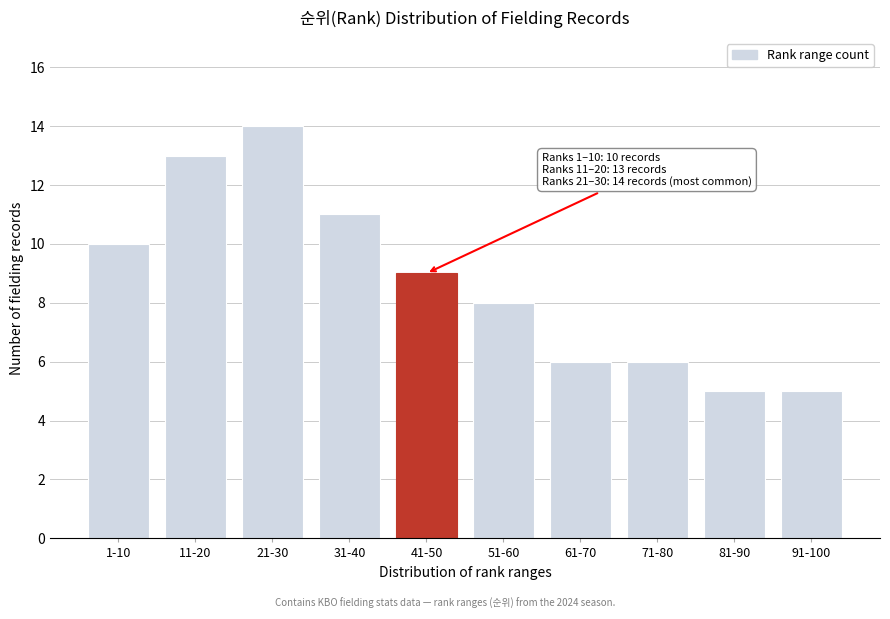

Reading right to left, extract all data points from this chart.

91-100=5	81-90=5	71-80=6	61-70=6	51-60=8	41-50=9	31-40=11	21-30=14	11-20=13	1-10=10